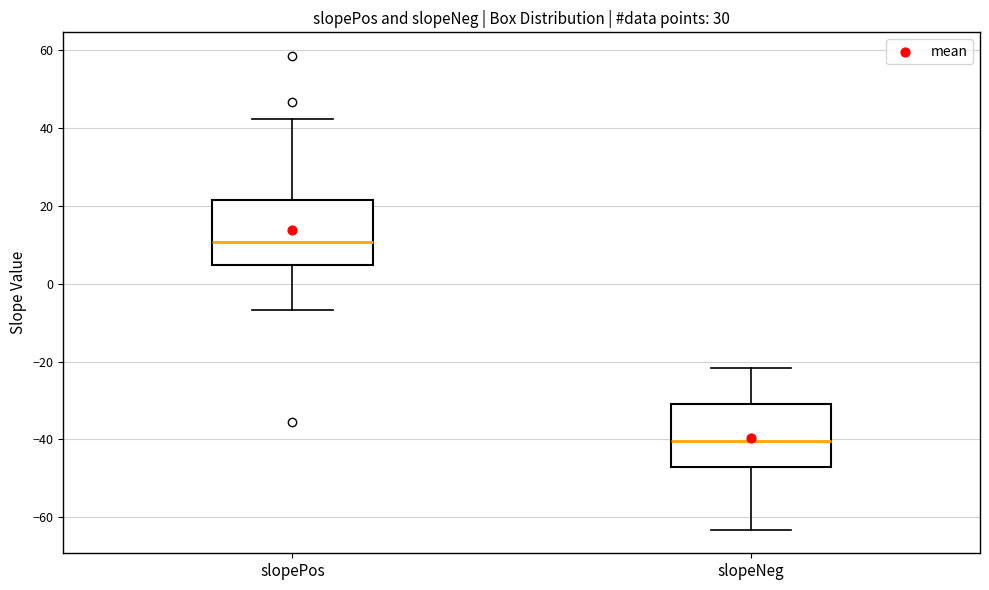

Which box's median line is the highest?

slopePos